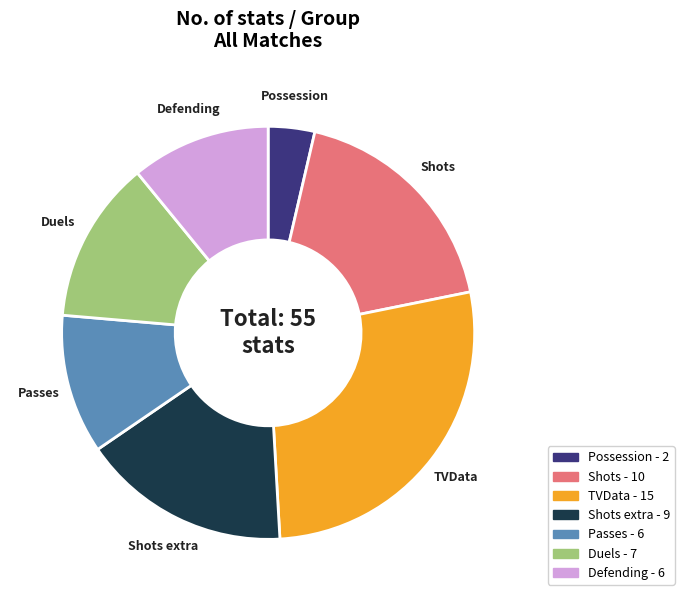

Which has a higher value, Shots extra - 9 or Passes - 6?

Shots extra - 9